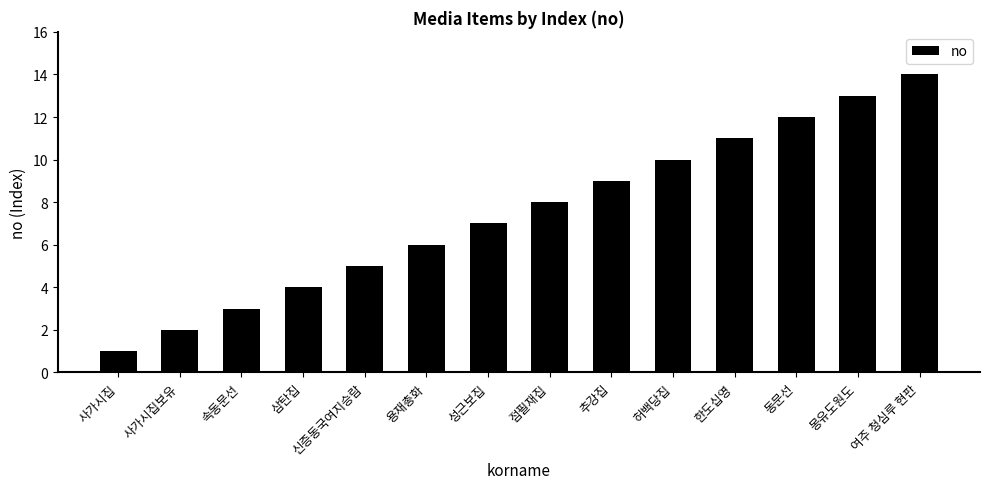

What is the sum of the values at 사가시집 and 속동문선?

4